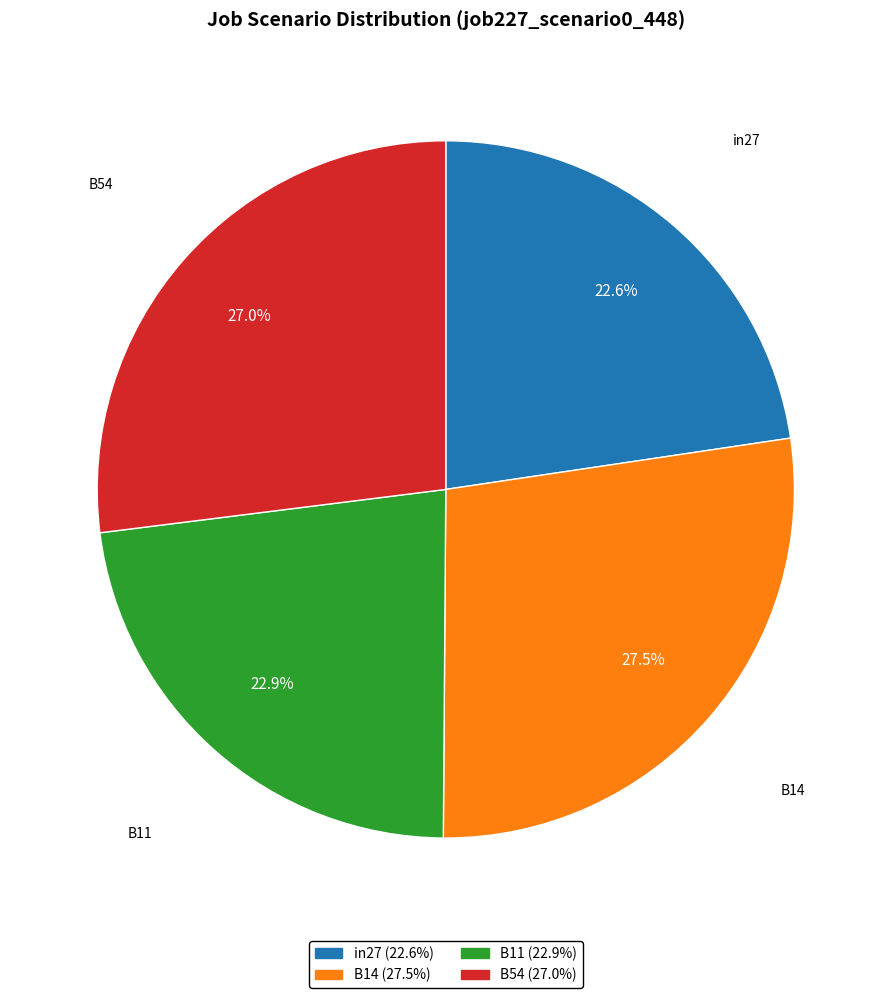

Does any single category account for the majority?

No